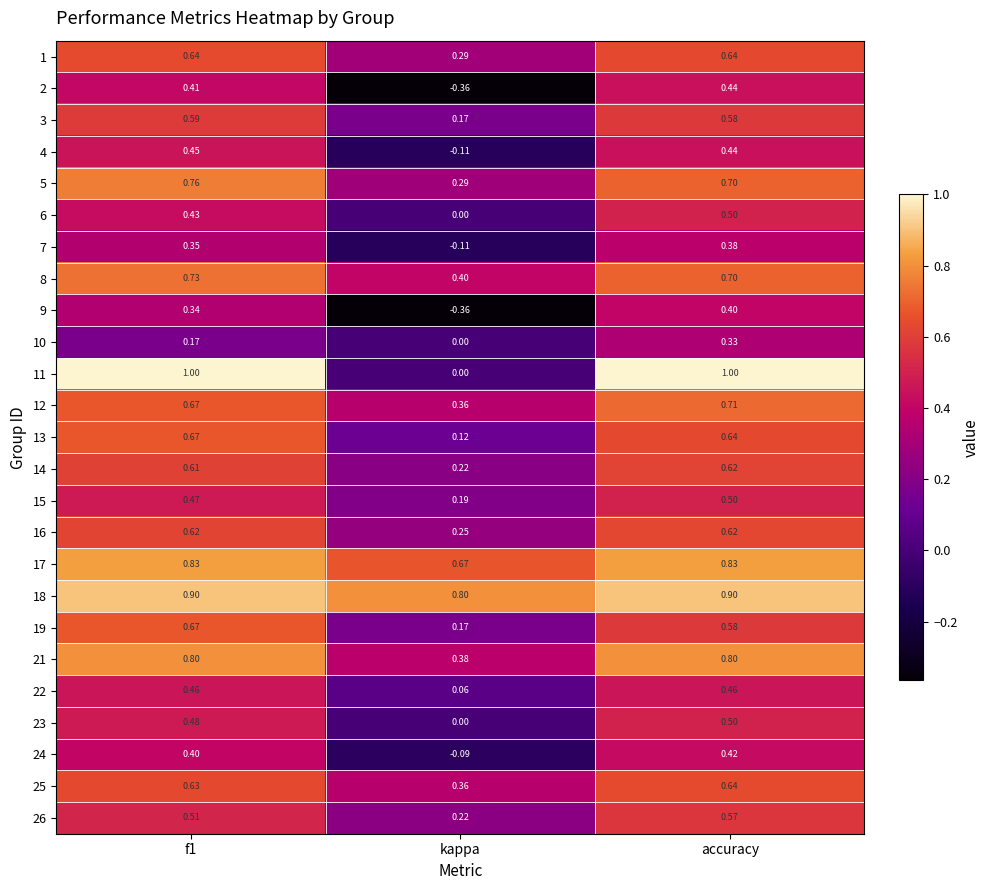

Which category has the lowest value in the 21 series?

kappa